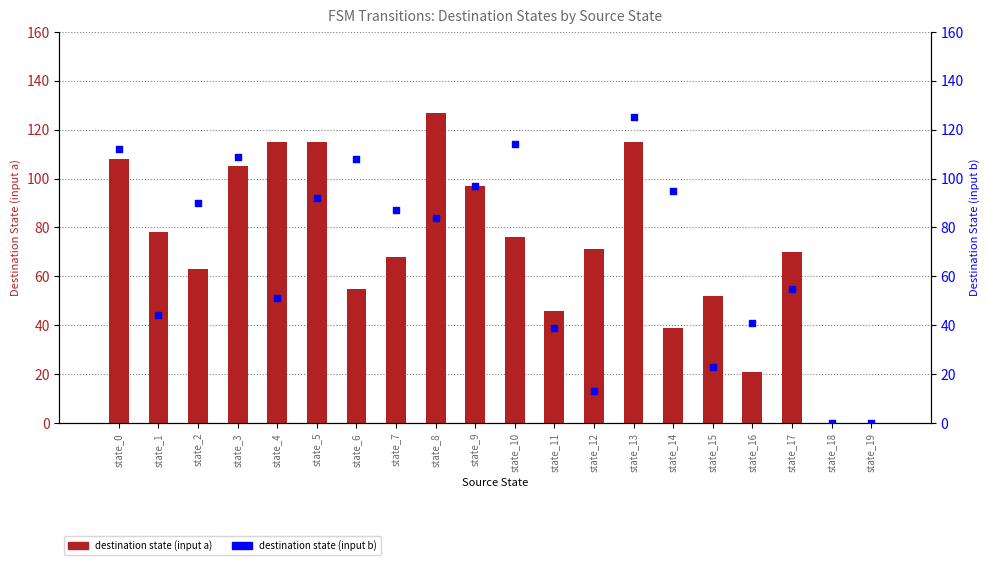

At how many categories does at least one series exceed 49?

16